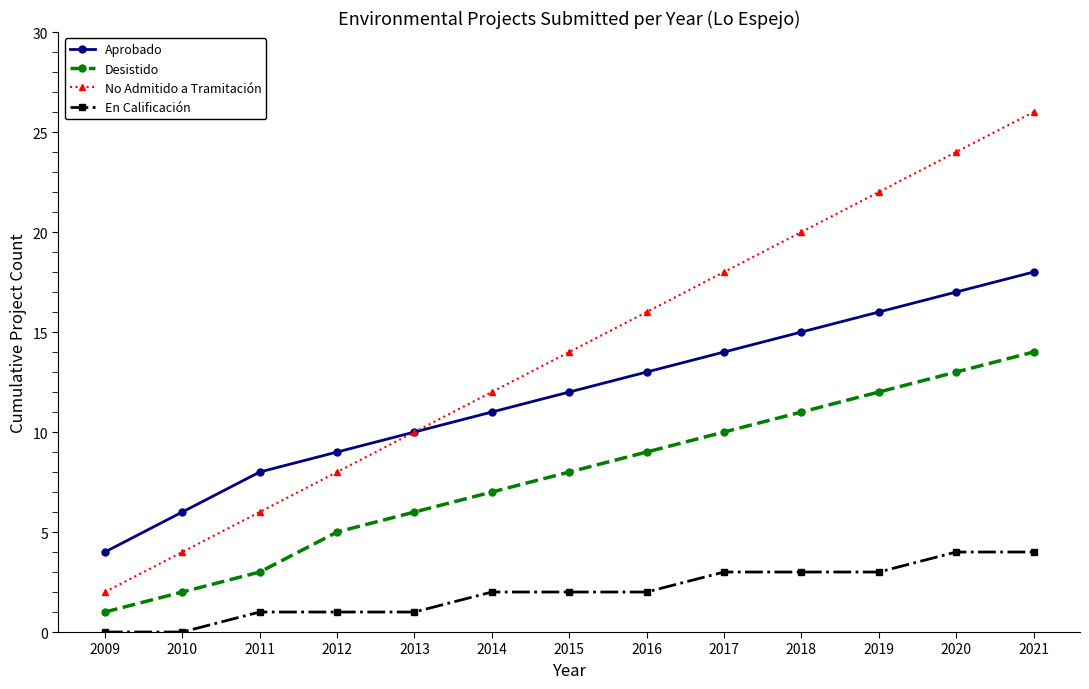

Is it true that No Admitido a Tramitación equals 18 at 2017?

True